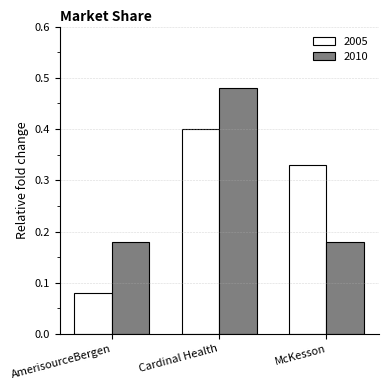

Is it true that 2005 equals 0.4 at Cardinal Health?

True